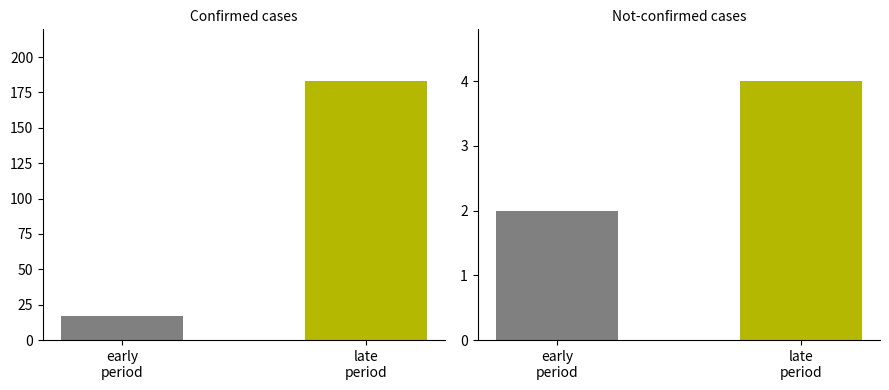

Are the bars grouped side by side (vs. stacked)?

No